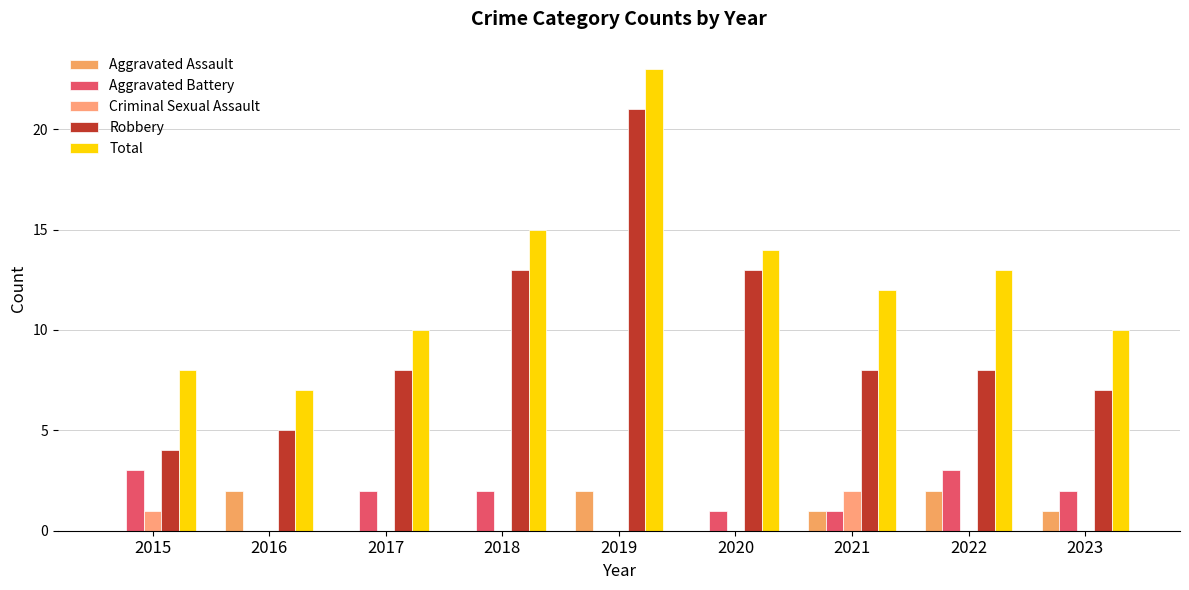

What is the difference between the Robbery values at 2022 and 2023?

1